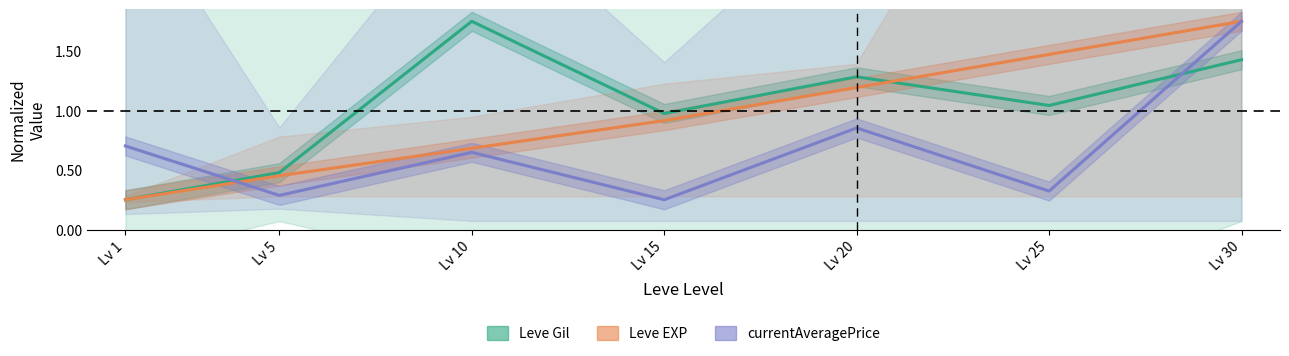

Reading left to right, list all the values displayed in this chart.

Leve Gil: Lv 1=0.2	Lv 5=0.5	Lv 10=1.8	Lv 15=1.0	Lv 20=1.3	Lv 25=1.0	Lv 30=1.4
Leve EXP: Lv 1=0.2	Lv 5=0.5	Lv 10=0.7	Lv 15=0.9	Lv 20=1.2	Lv 25=1.5	Lv 30=1.8
currentAveragePrice: Lv 1=0.7	Lv 5=0.3	Lv 10=0.6	Lv 15=0.2	Lv 20=0.9	Lv 25=0.3	Lv 30=1.8